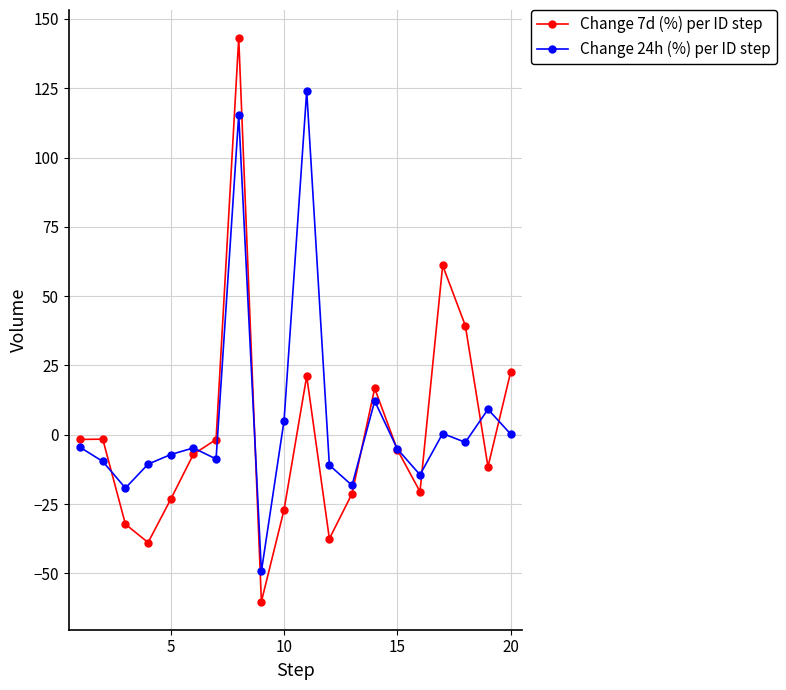

List the series in order of their peak value, lowest first.

Change 24h (%) per ID step, Change 7d (%) per ID step